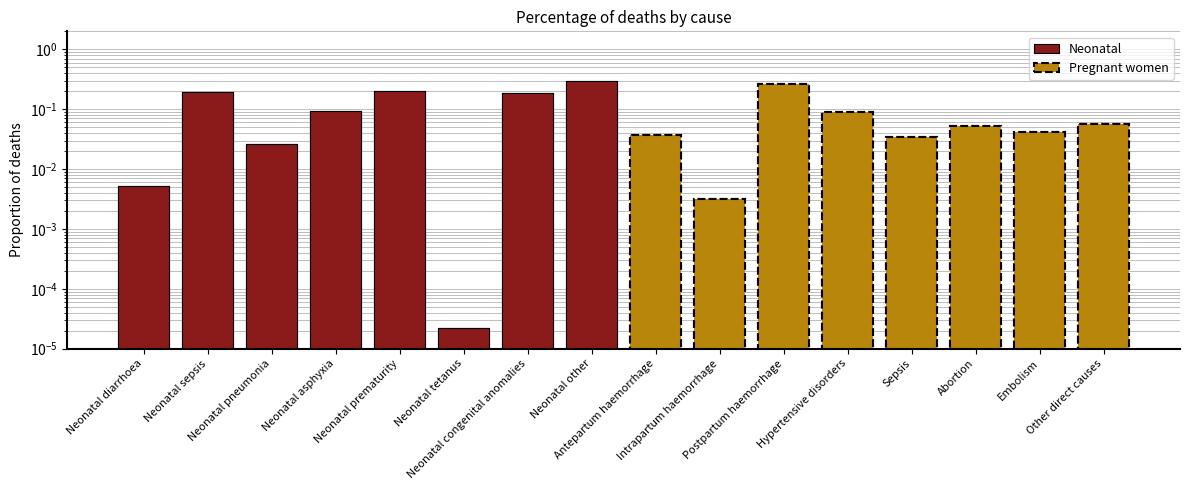

At Neonatal prematurity, list the series in order from largest to smallest.

Neonatal, Pregnant women